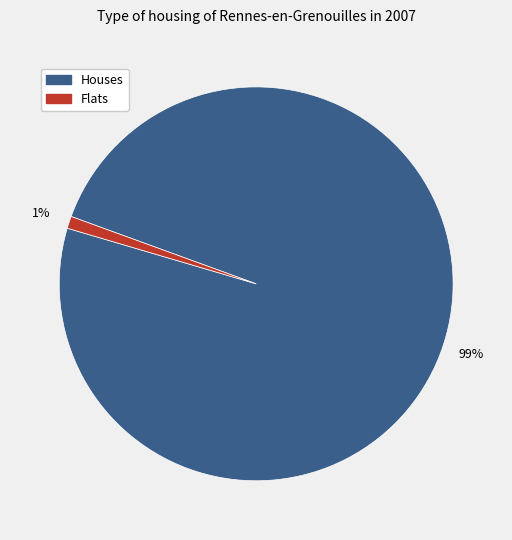

What is the majority slice?

Houses